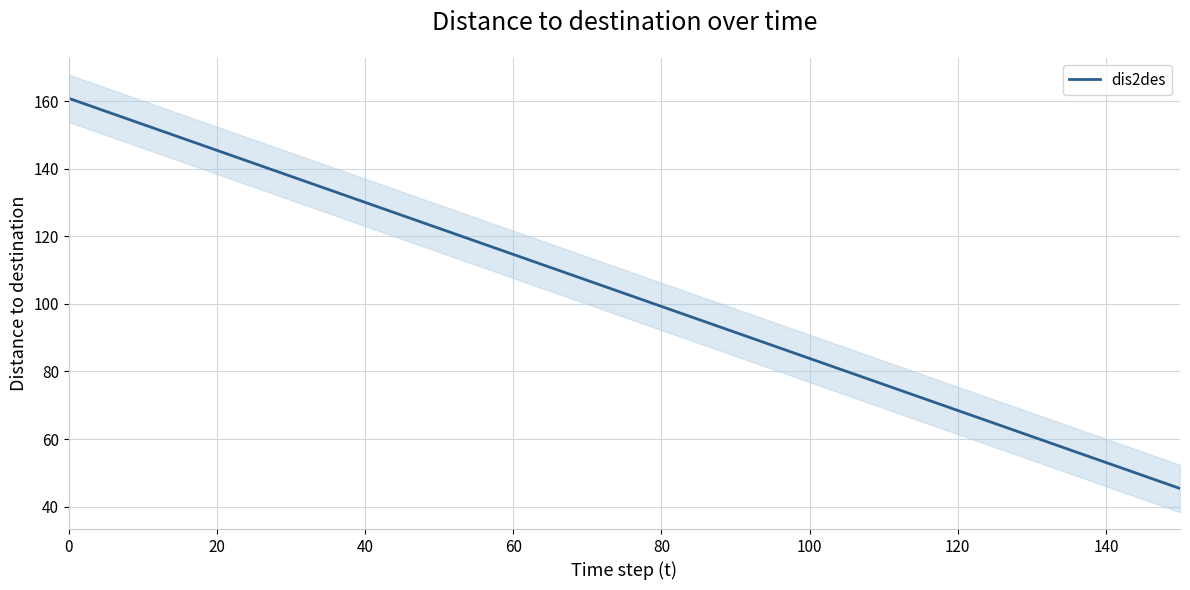

What is the smallest value displayed?

45.3